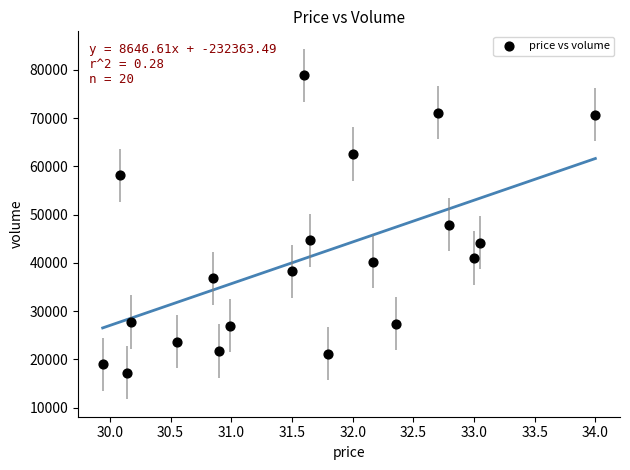

What is the range of Y values (max minus min)?

61572